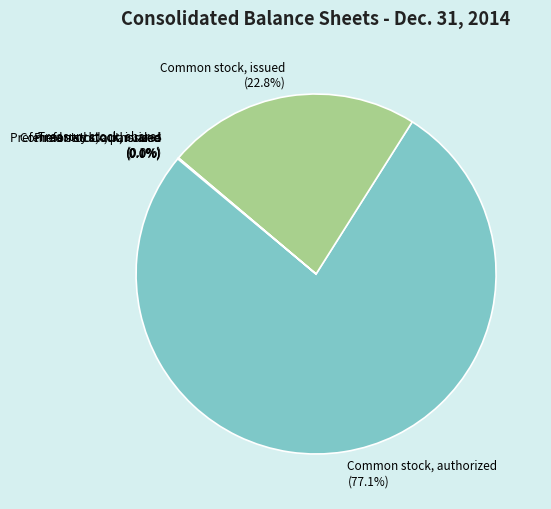

How many slices are in this pie chart?

6